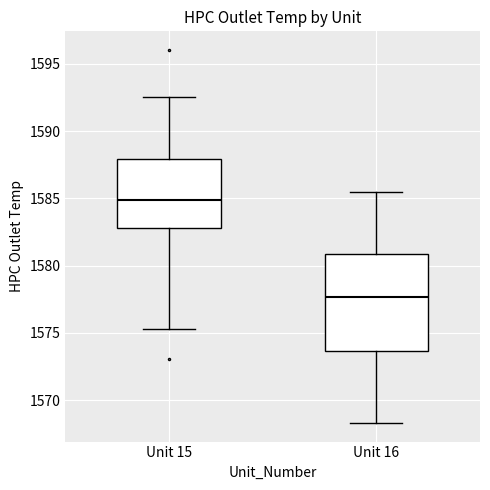

Where does the median line of the box for Unit 16 sit on the y-axis? The values are not printed on the chart, so give them approximately, as read against the axis.

1577.5